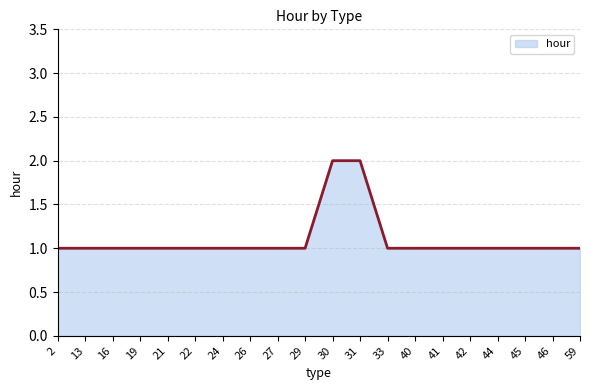

What is the approximate value at 59?

1